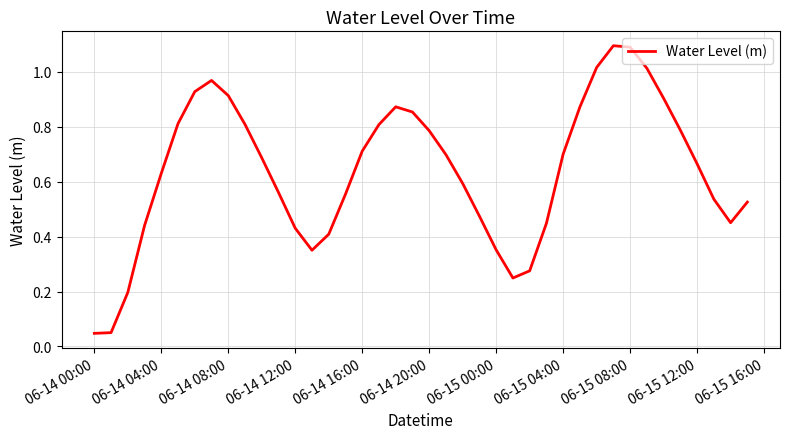

What is the sum of all values?

25.6